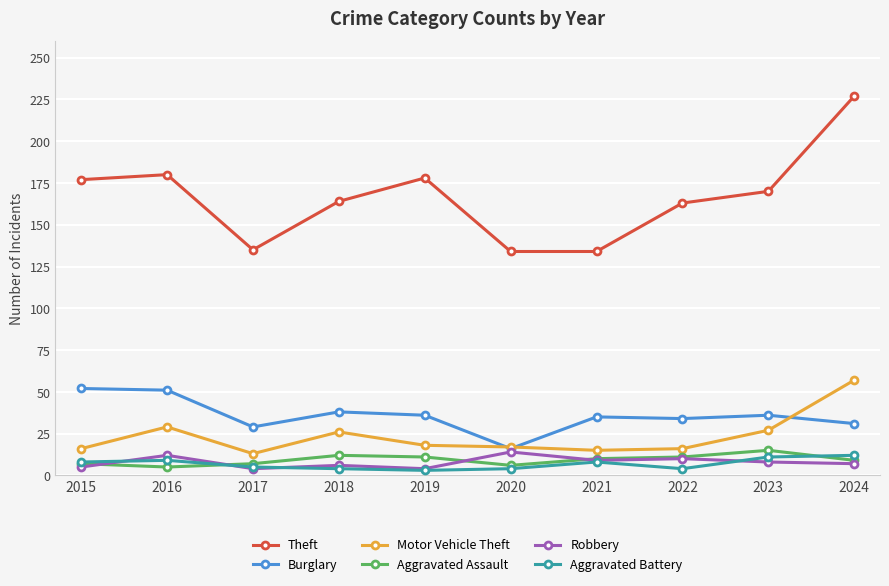

What is the maximum value shown in the chart?

227